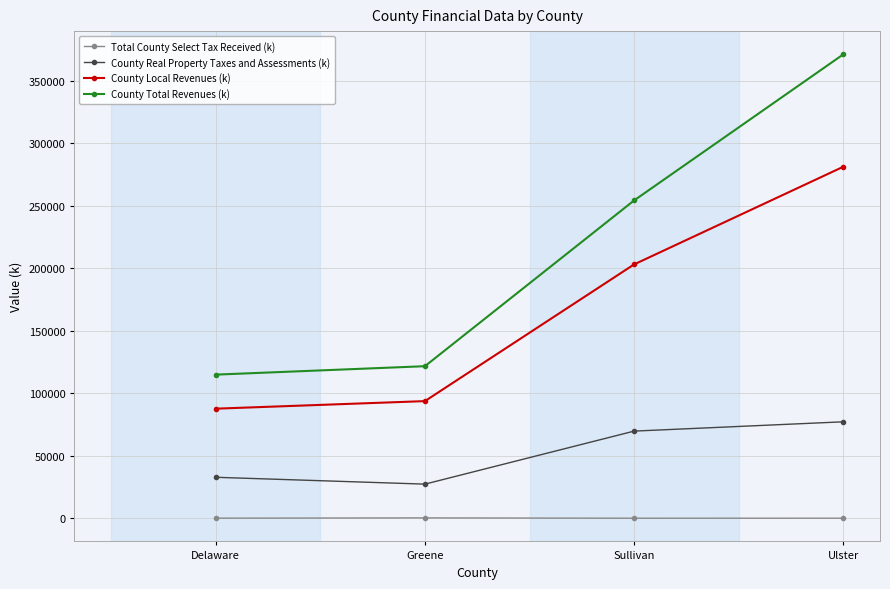

True or false: Total County Select Tax Received (k) and County Total Revenues (k) intersect in this chart.

False